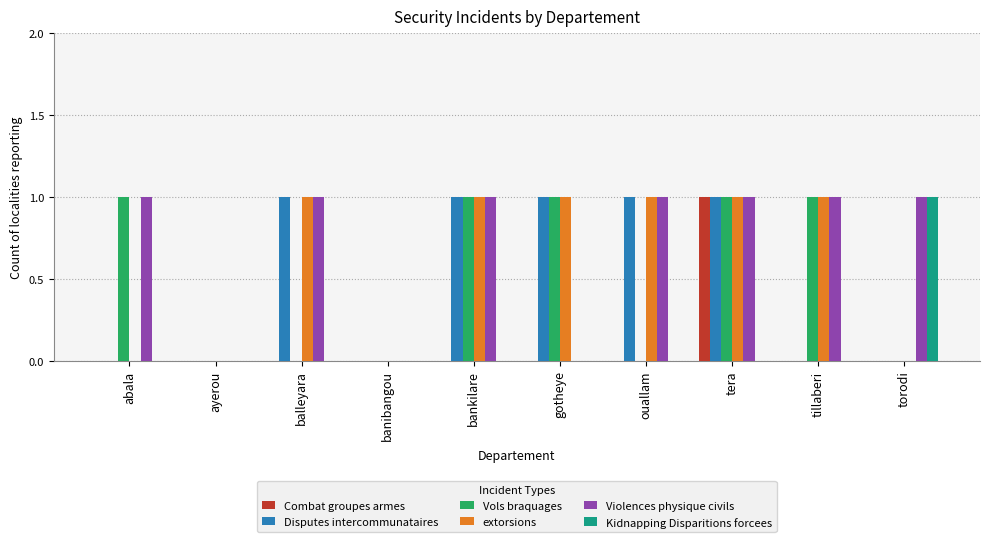

True or false: Kidnapping Disparitions forcees has a value of 0 at ouallam.

True